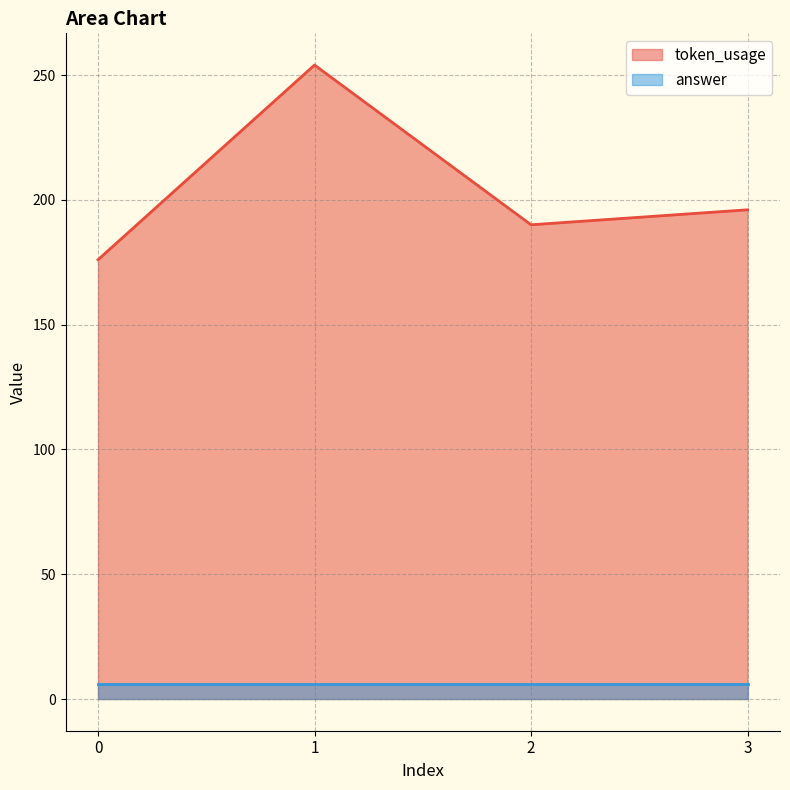

List the labels in order of value, largest first.

1, 3, 2, 0